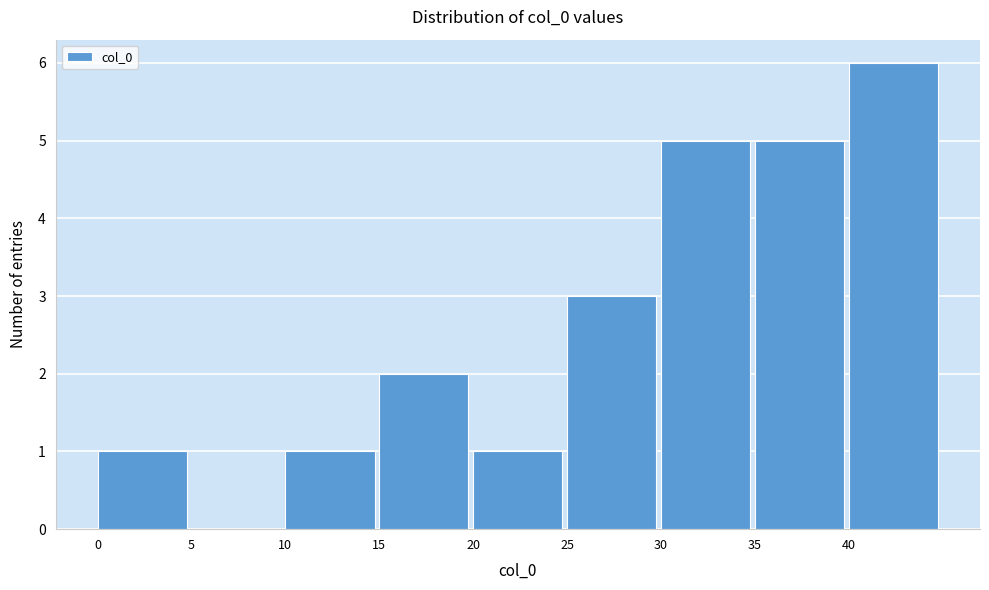

Reading left to right, transcribe this chart: for each bar, give the range it covers on the x-axis and its height. The values are not printed on the chart, so give them approximately, as read against the axis.

0 to 5: 1
5 to 10: 0
10 to 15: 1
15 to 20: 2
20 to 25: 1
25 to 30: 3
30 to 35: 5
35 to 40: 5
40 to 45: 6